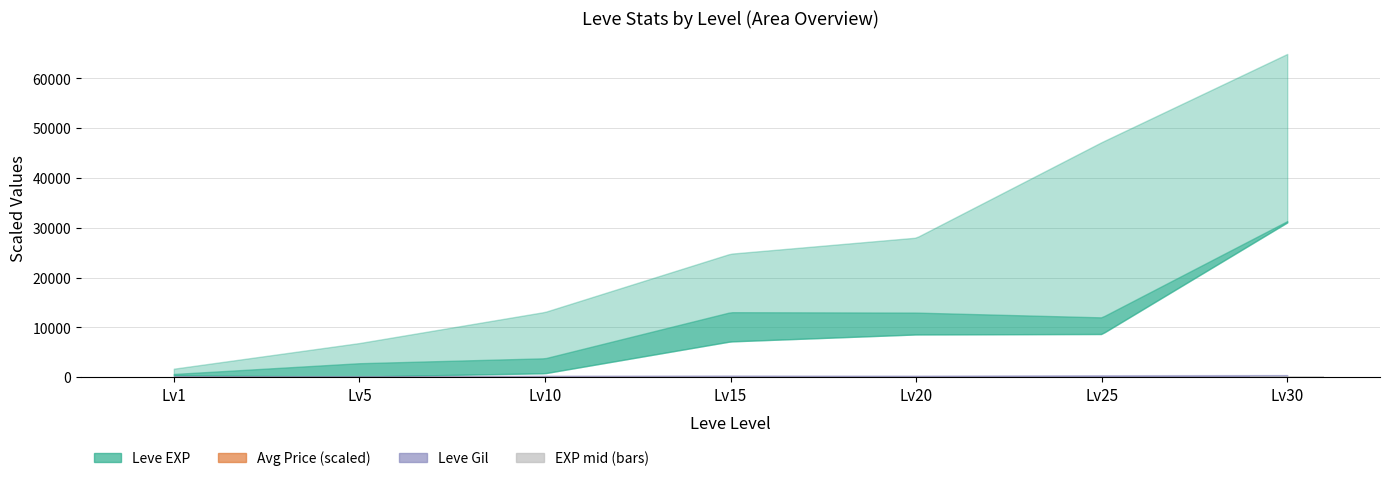

How many data points does each series have?

7